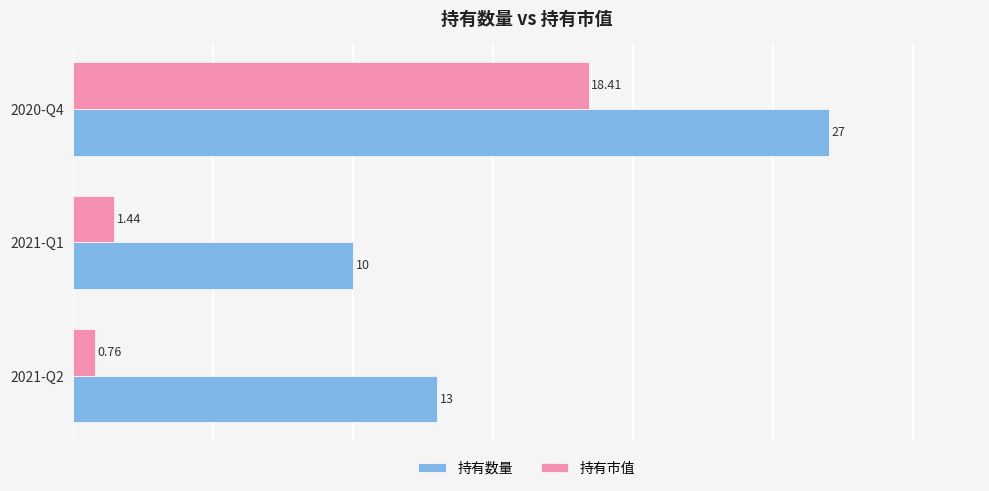

Rank the series by their maximum value, from lowest to highest.

持有市值, 持有数量